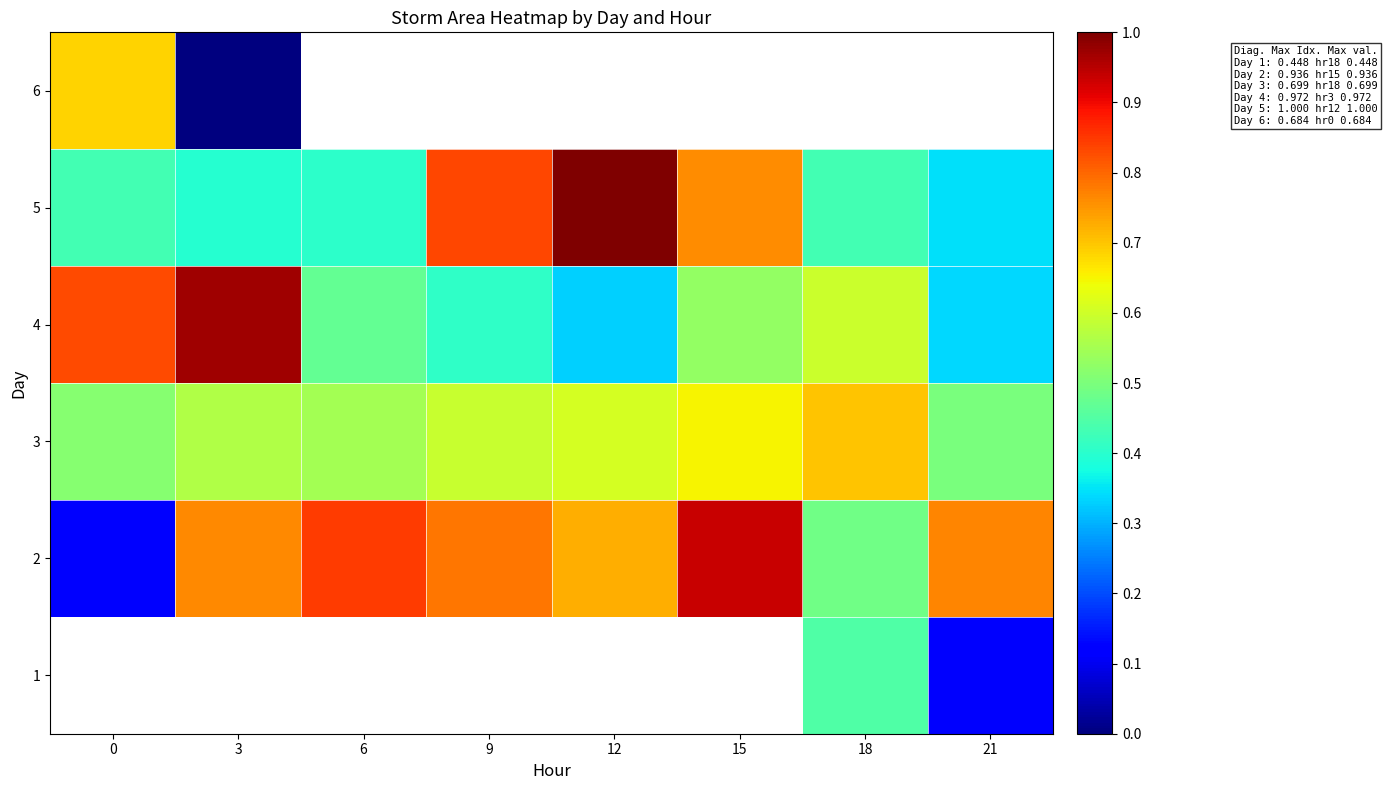

Is it true that row_5 equals nan at 9?

False